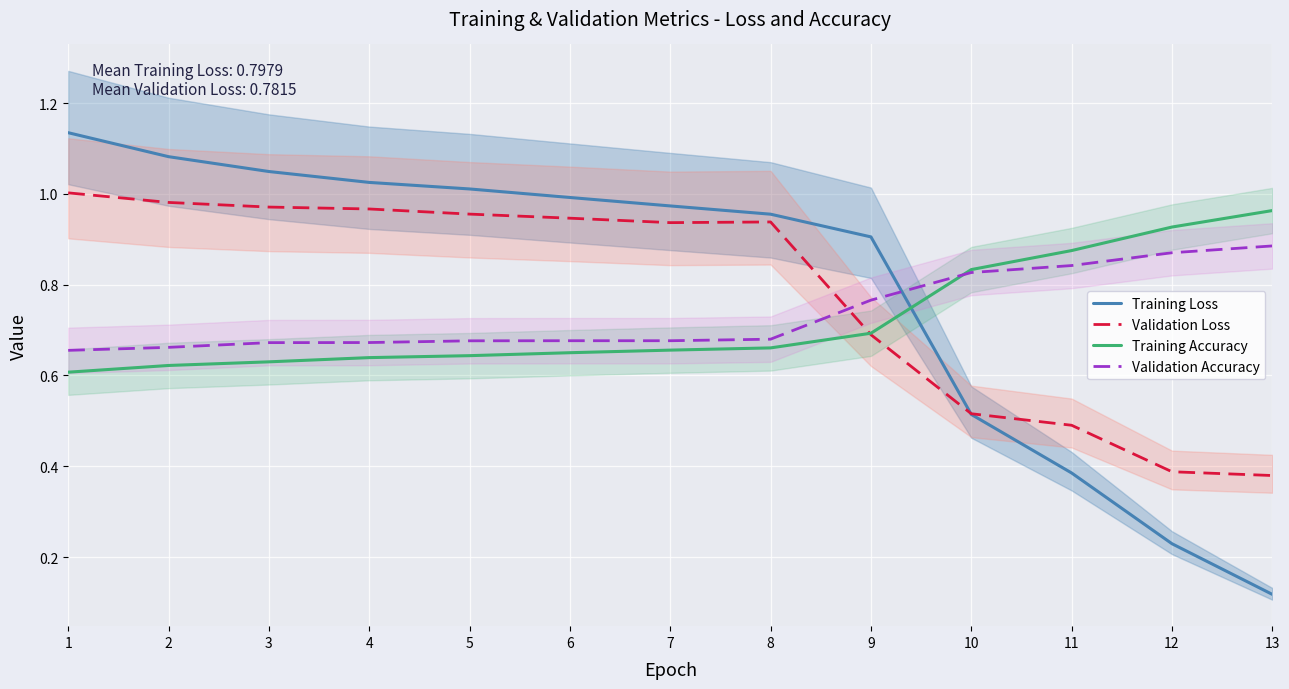

How many times do Training Accuracy and Validation Accuracy cross each other?

1